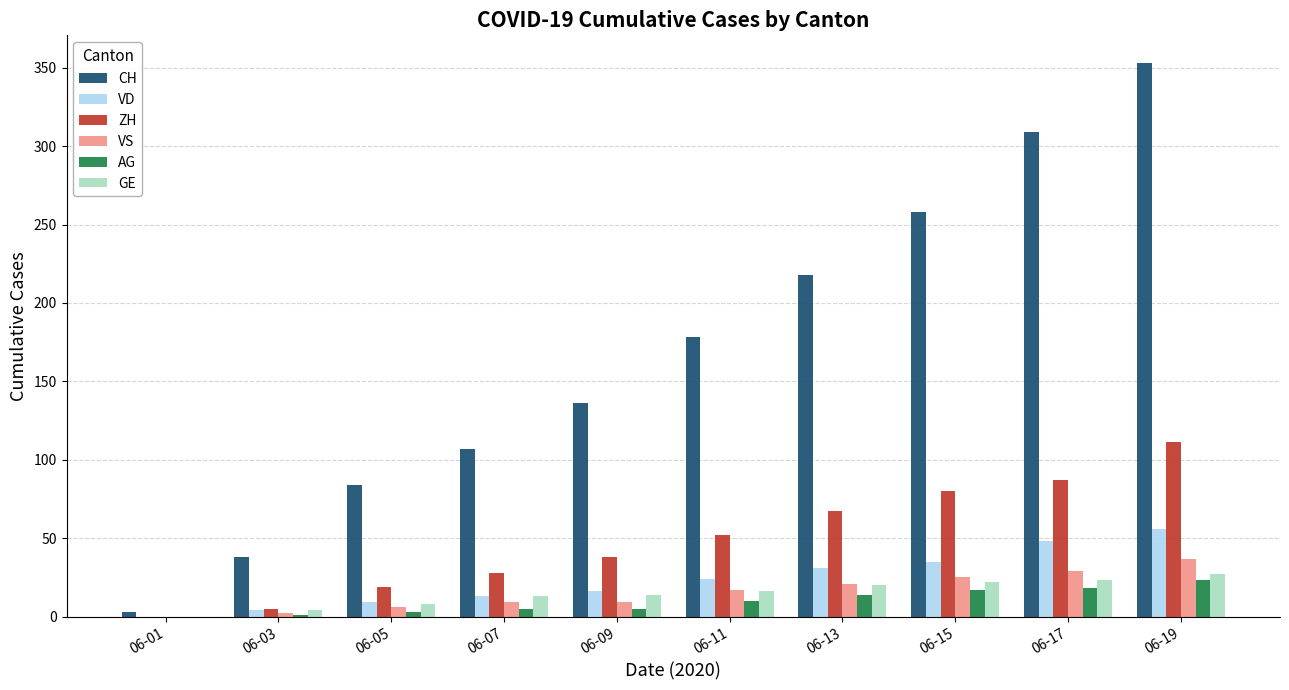

Is the value of ZH at 06-19 greater than the value of AG at 06-11?

Yes